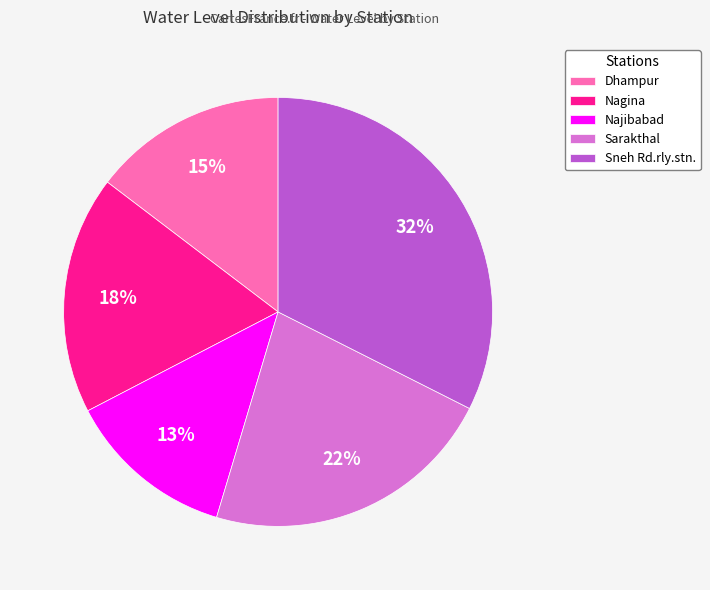

To the nearest percent, what portion does Sarakthal represent?

22%